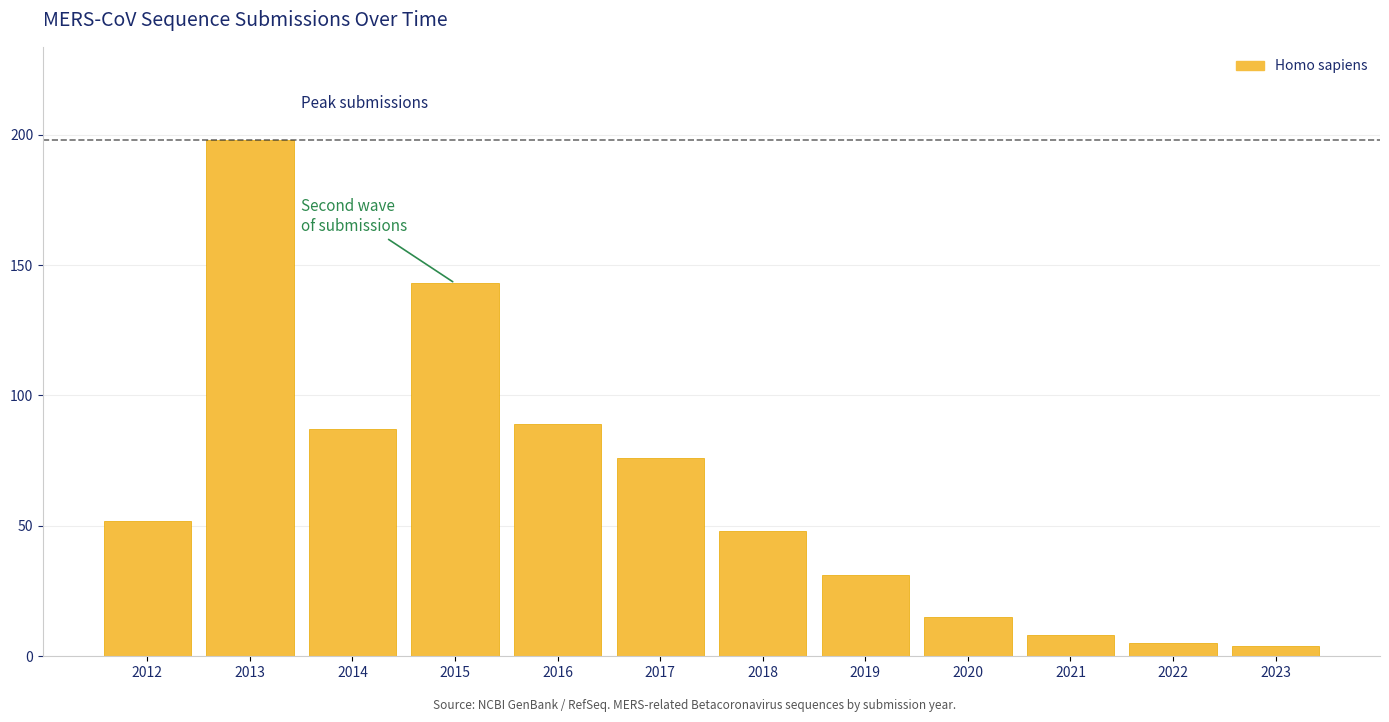

How many data points does each series have?

12